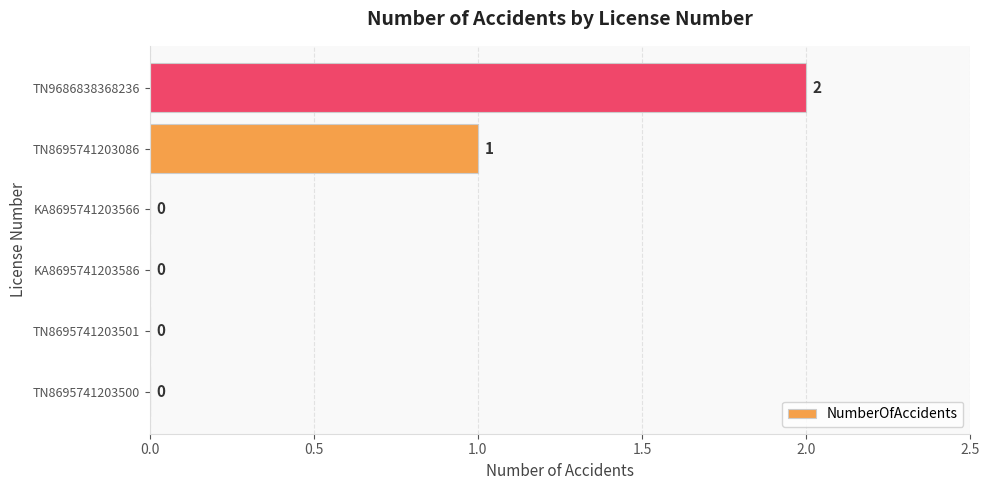

Reading top to bottom, transcribe all the data shown in this chart.

TN9686838368236=2	TN8695741203086=1	KA8695741203566=0	KA8695741203586=0	TN8695741203501=0	TN8695741203500=0